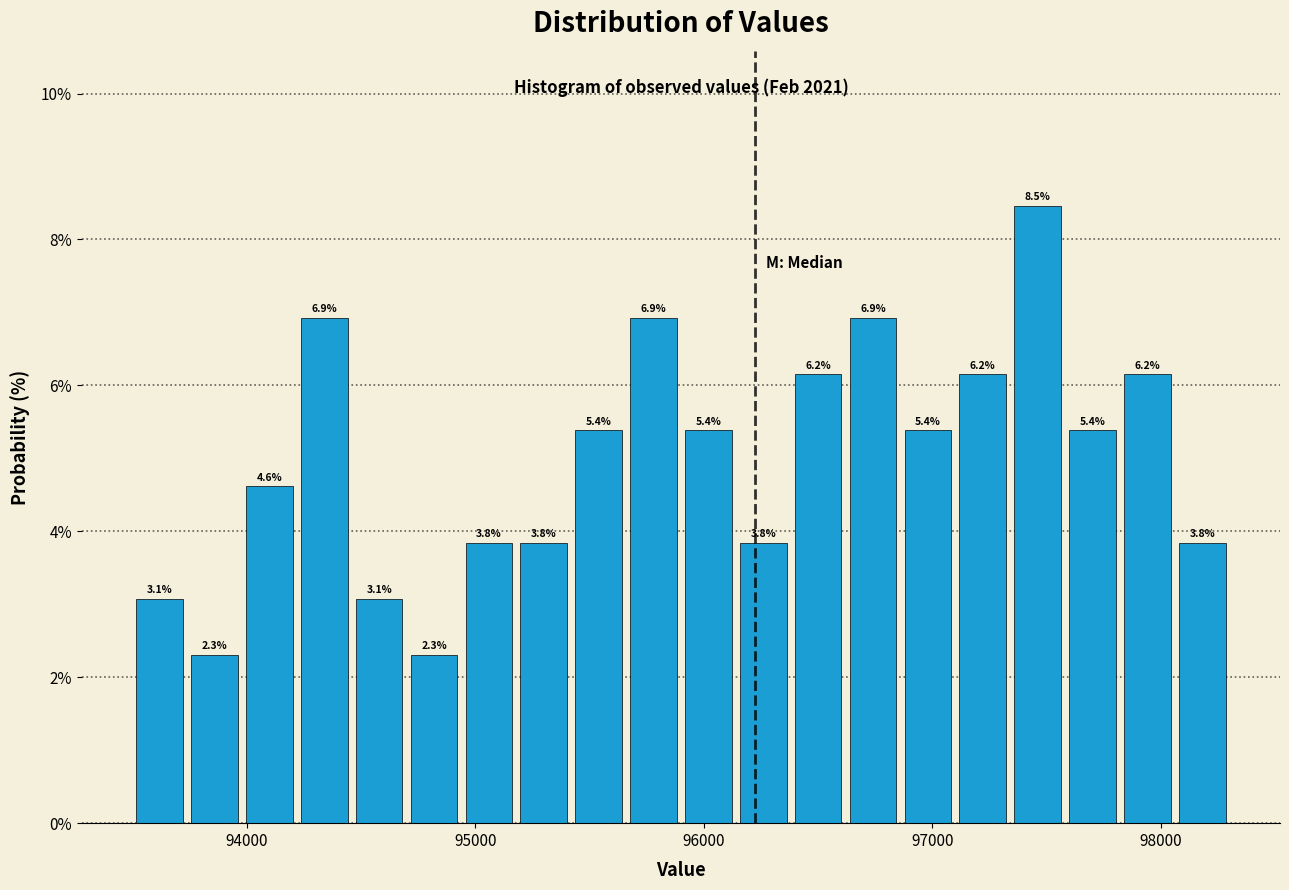

Around what value on the x-axis is the tallest bar? Give the approximate position of its centre, as read against the axis.

97500